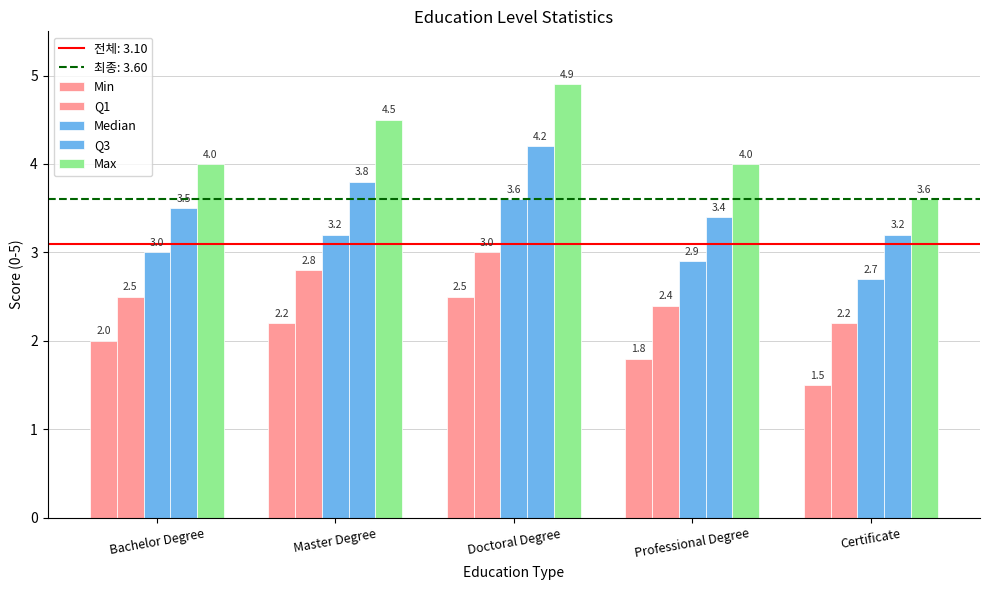

Does the chart contain stacked bars?

No